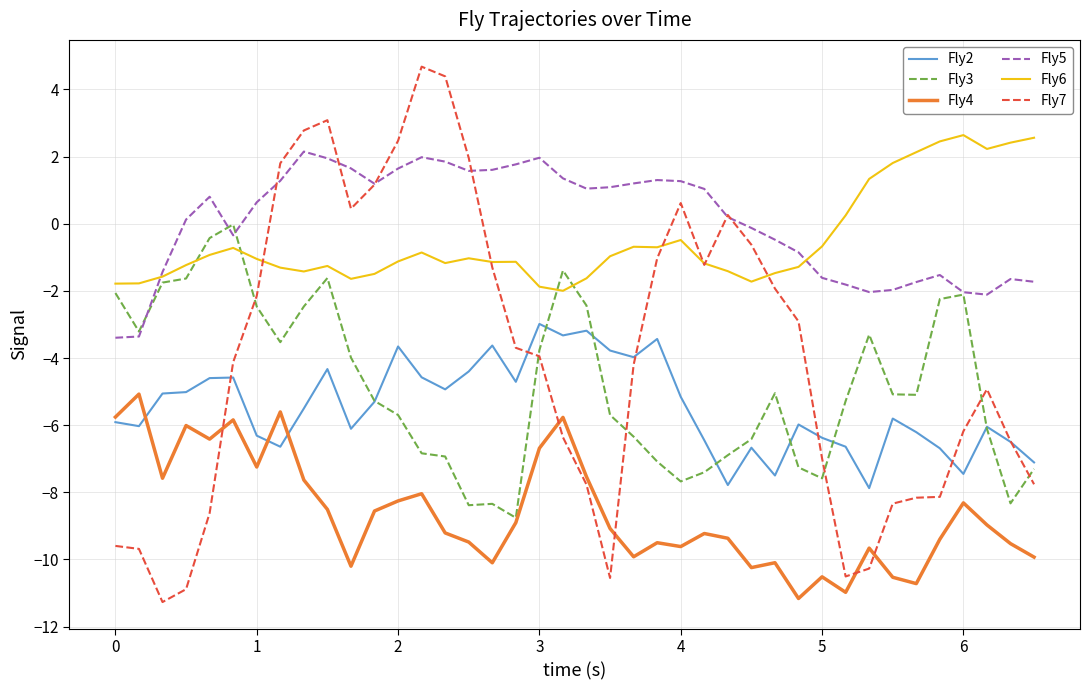

What is the maximum value for Fly5?

2.2